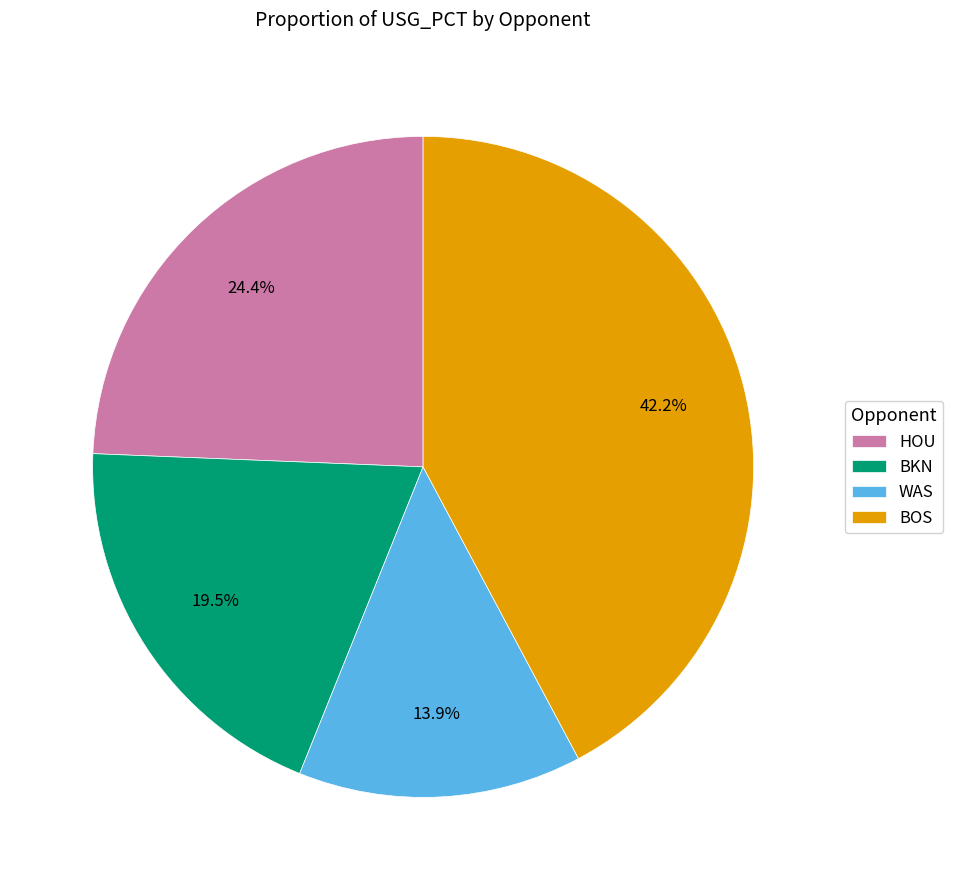

Is WAS the majority of the pie?

No